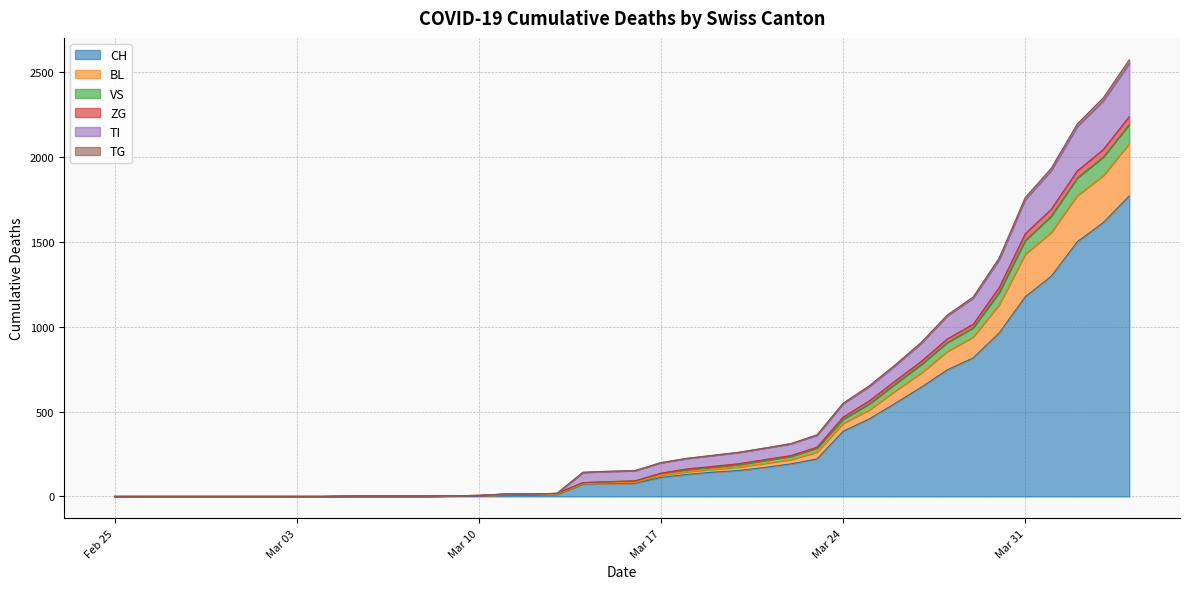

What is the value of the BL point at the 31st from the left?

621